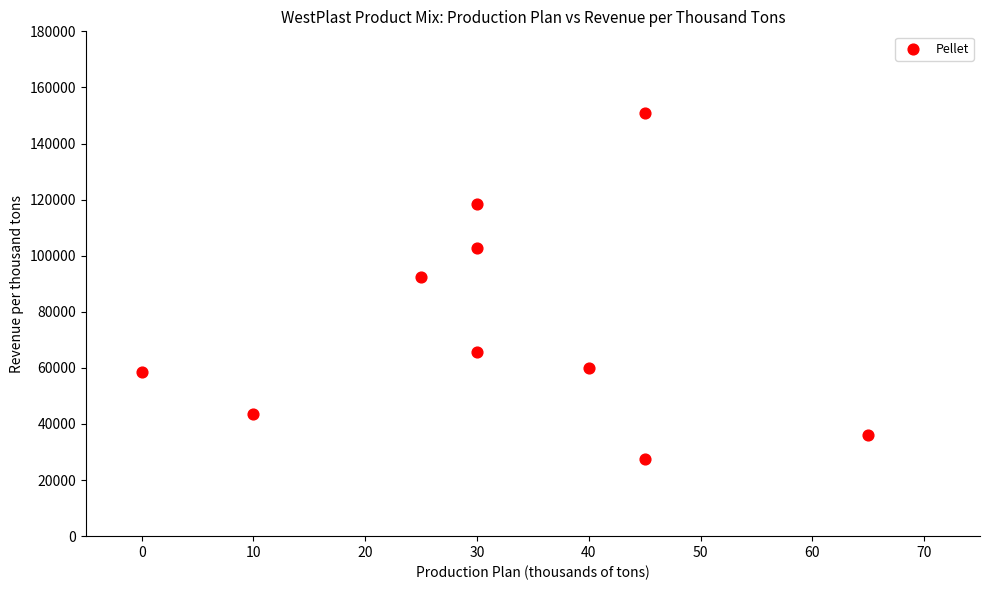

What Y value in the scatter plot is closest to 89344?

92580